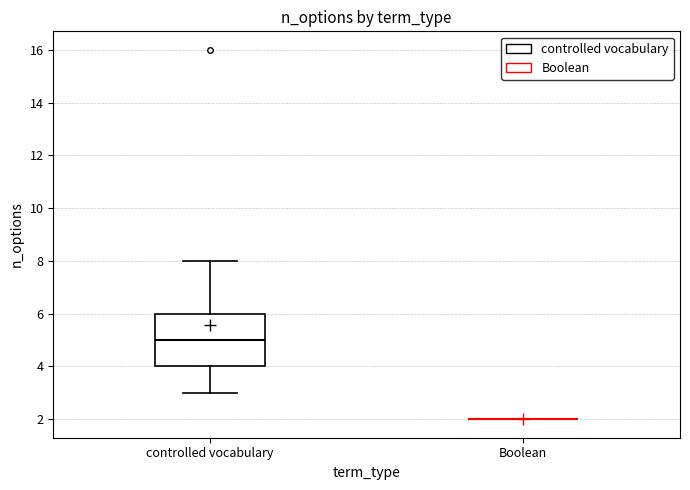

Comparing the boxes themselves (not the whiskers), which one is the tallest?

controlled vocabulary